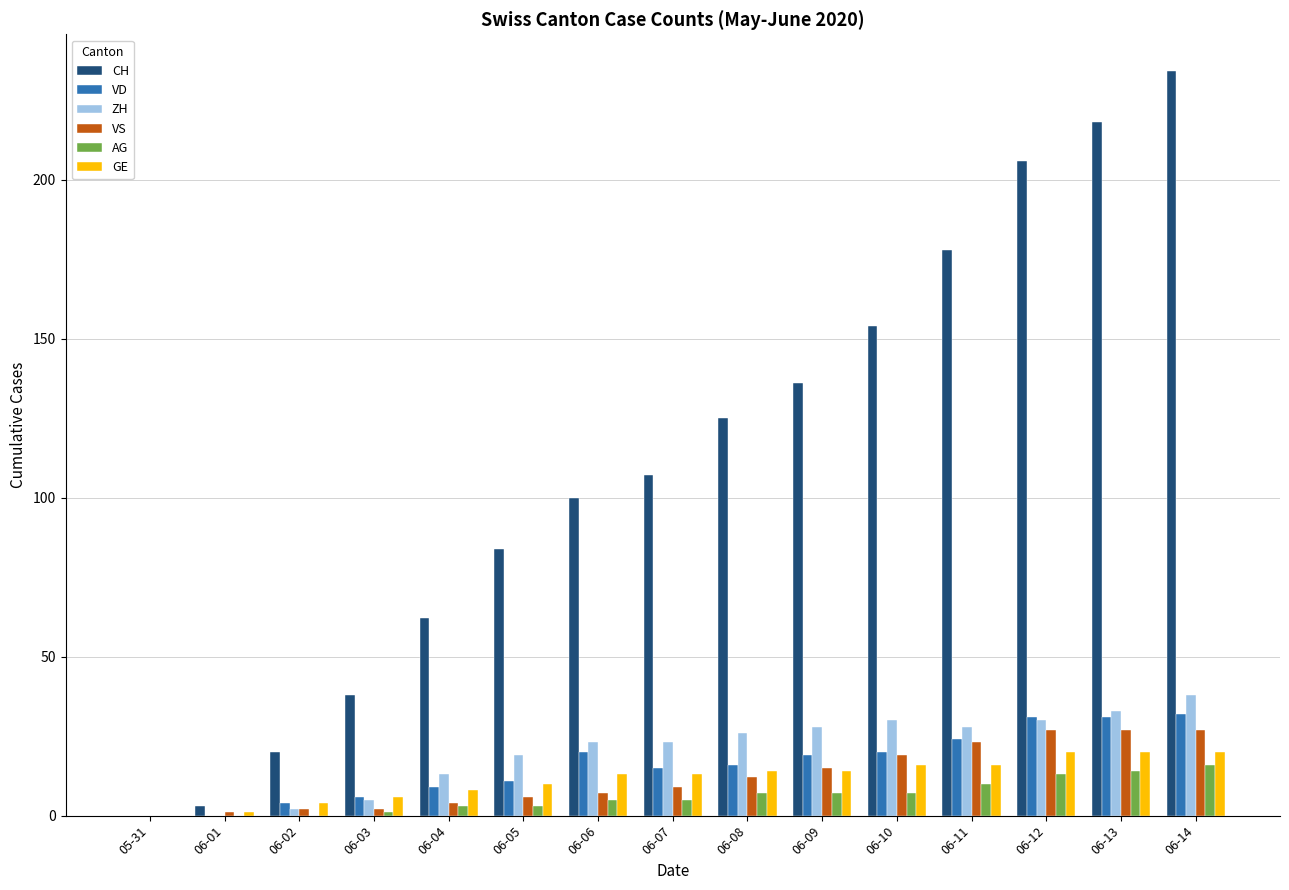

Which series changed the most between 06-04 and 06-09?

CH